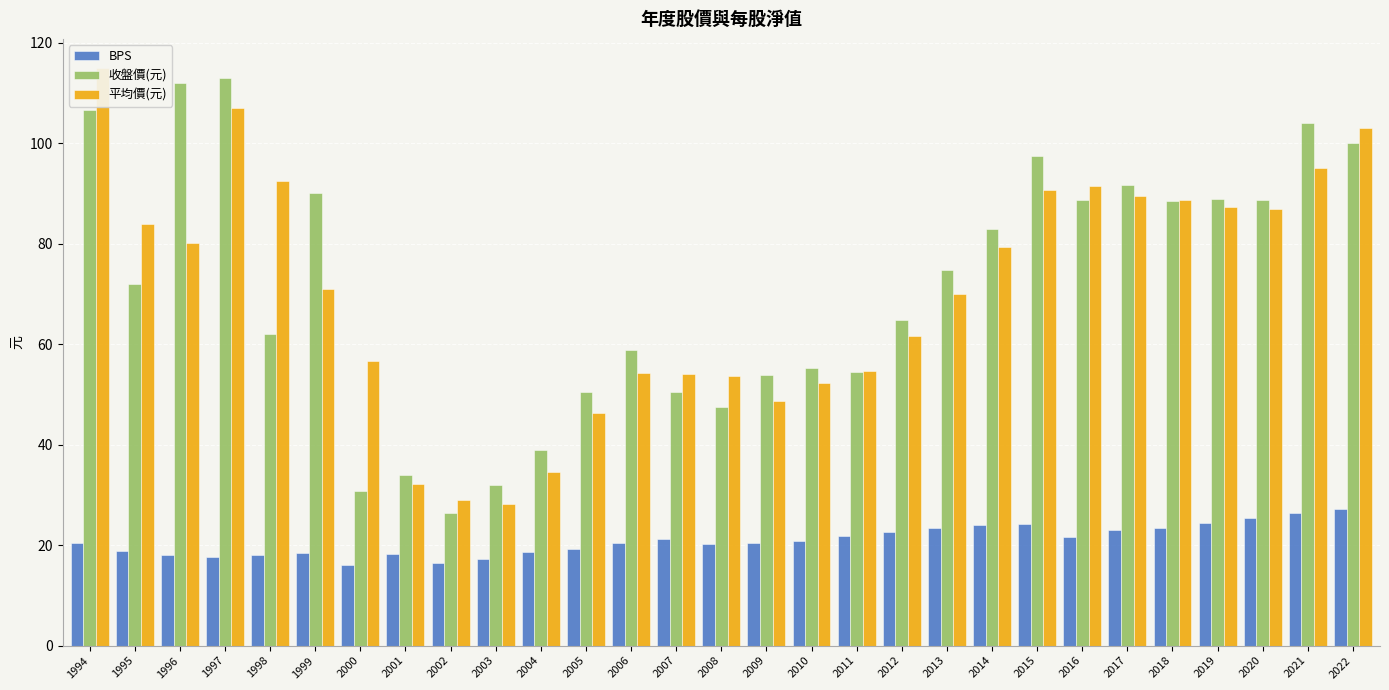

What are all the series names shown in the legend?

BPS, 收盤價(元), 平均價(元)